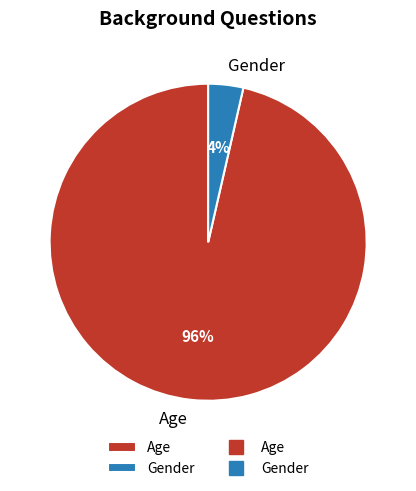

True or false: Gender accounts for 4% of the total.

True